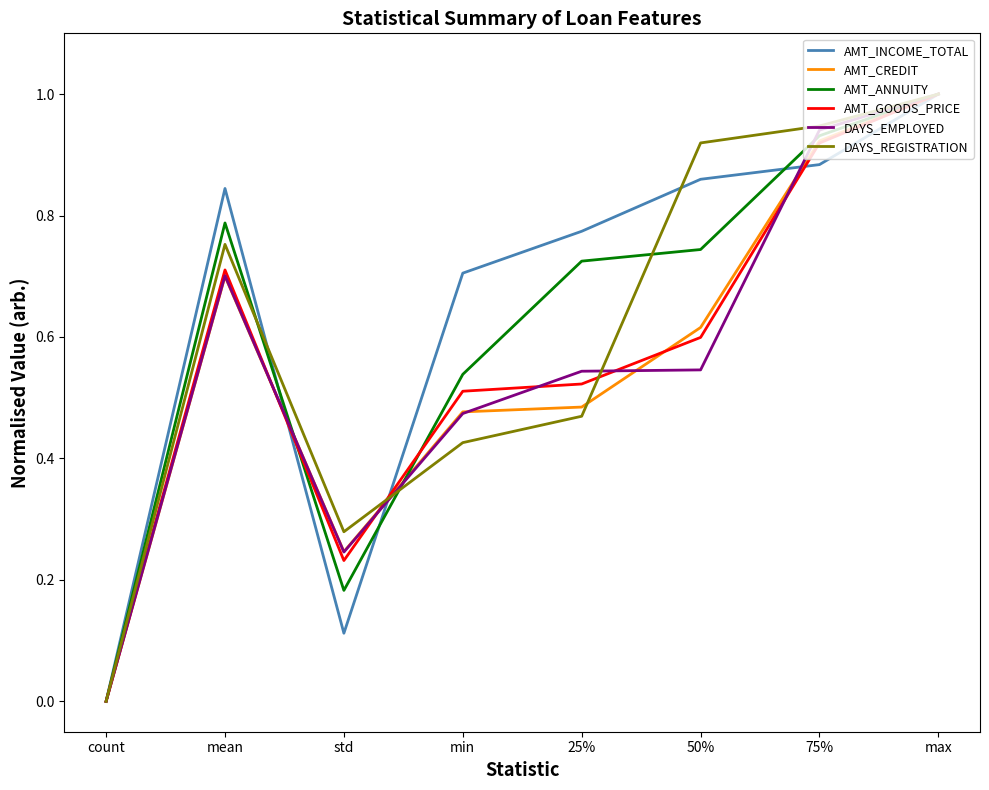

How many distinct data groups are displayed?

6